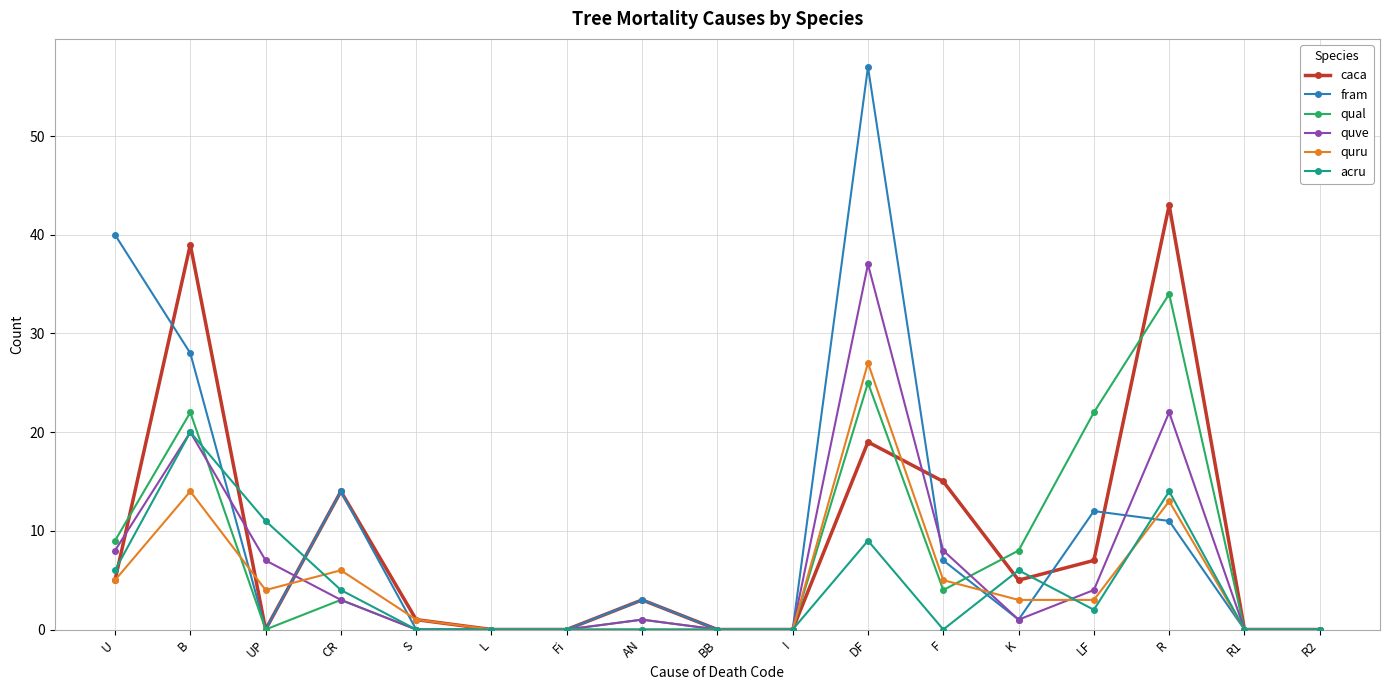

At how many categories does at least one series exceed 44?

1